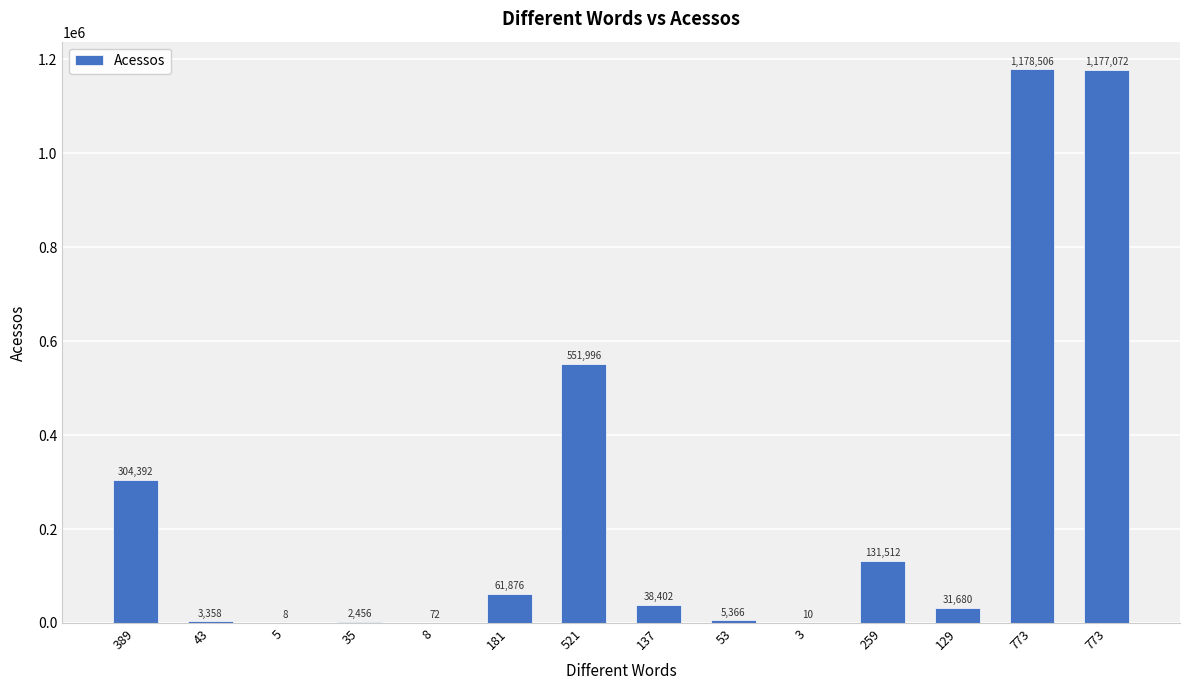

What is the change in value from 521 to 137?

-513594